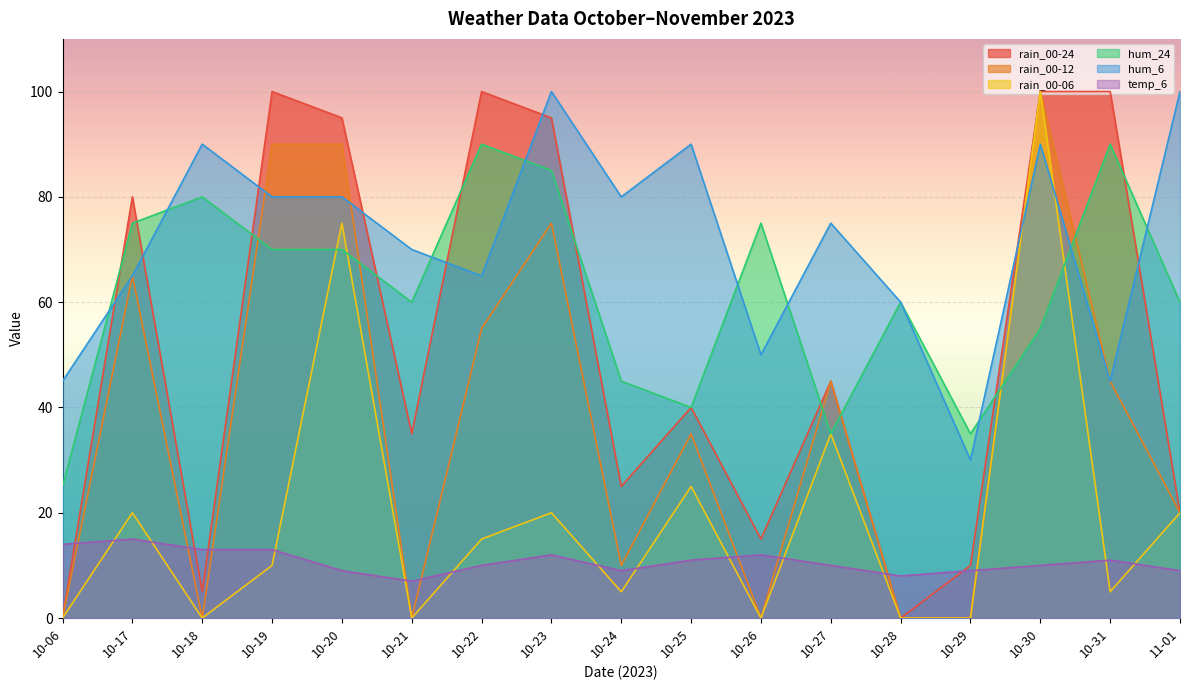

True or false: rain_00-24 and rain_00-12 cross at least once.

False